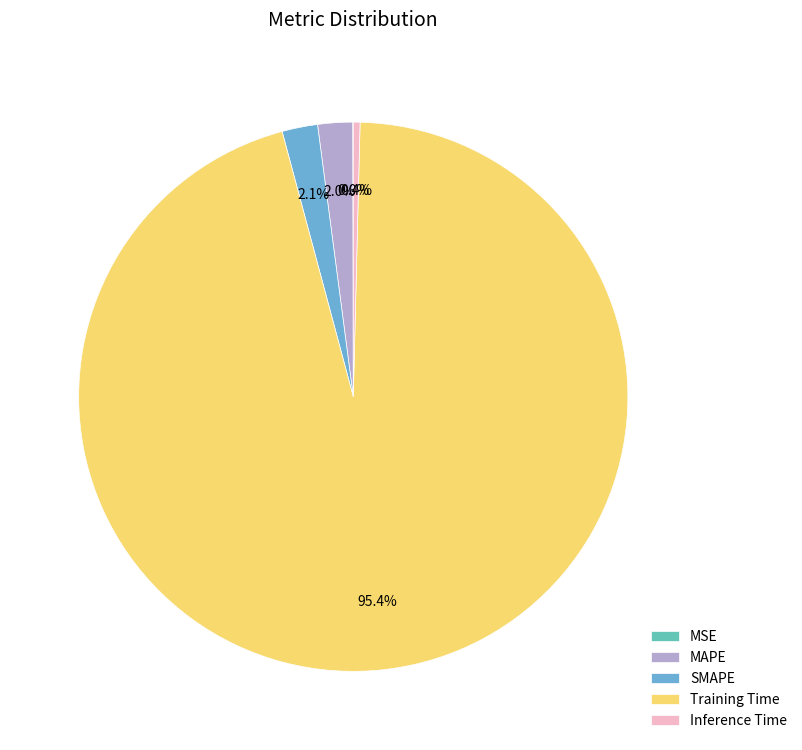

Is it true that MAPE is 14% of the pie?

False